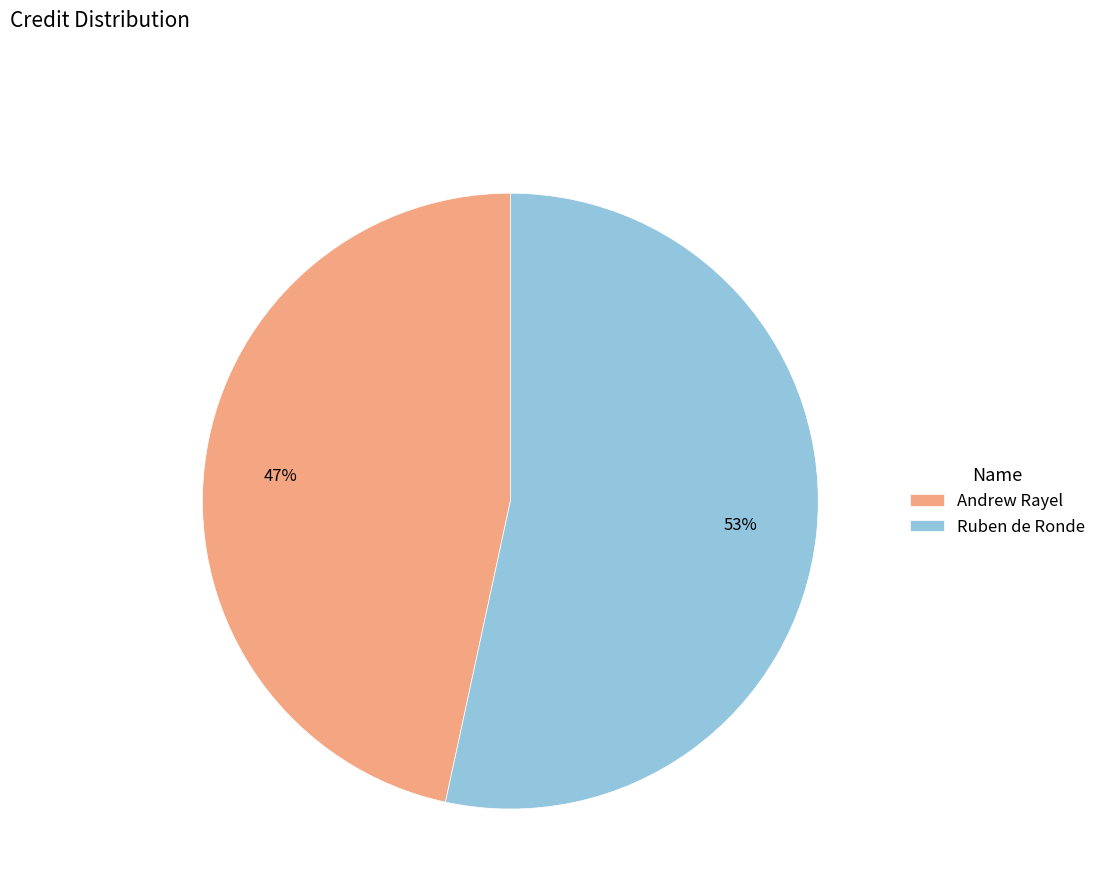

To the nearest percent, what percentage of the pie is Ruben de Ronde?

53%